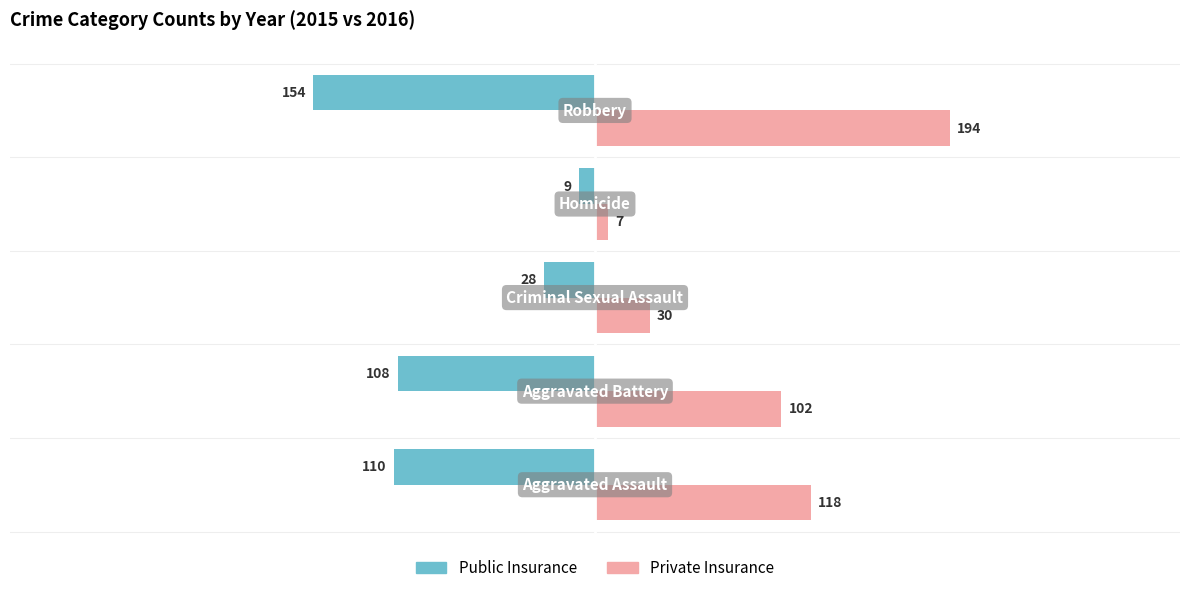

Rank the series by their average value, from lowest to highest.

Public Insurance, Private Insurance